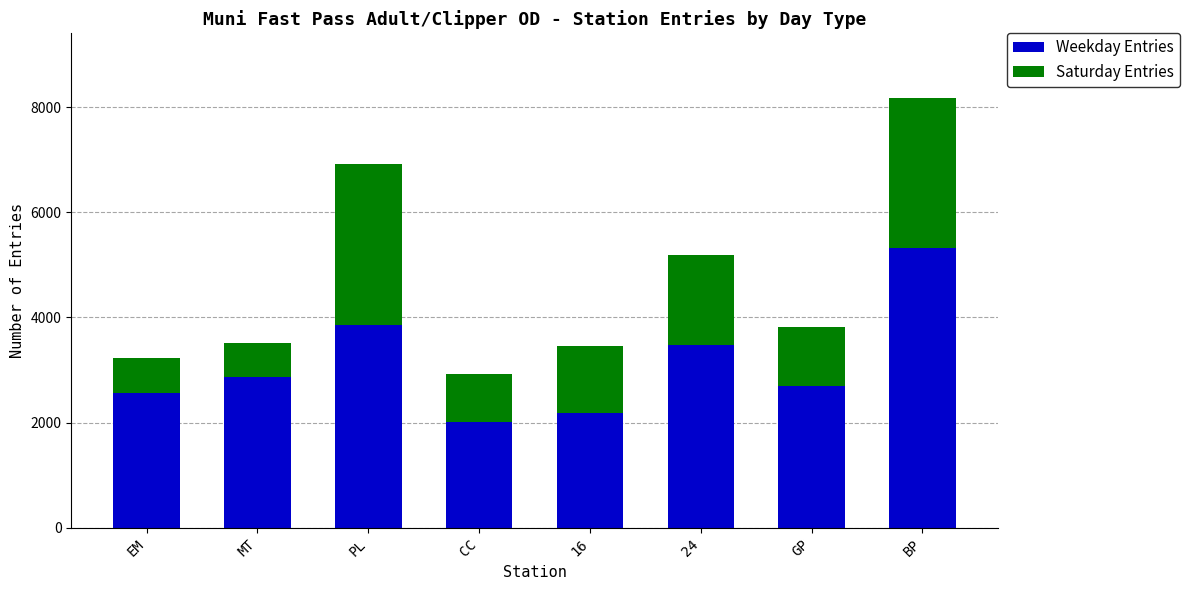

What is the highest value of the Weekday Entries series?

5315.5